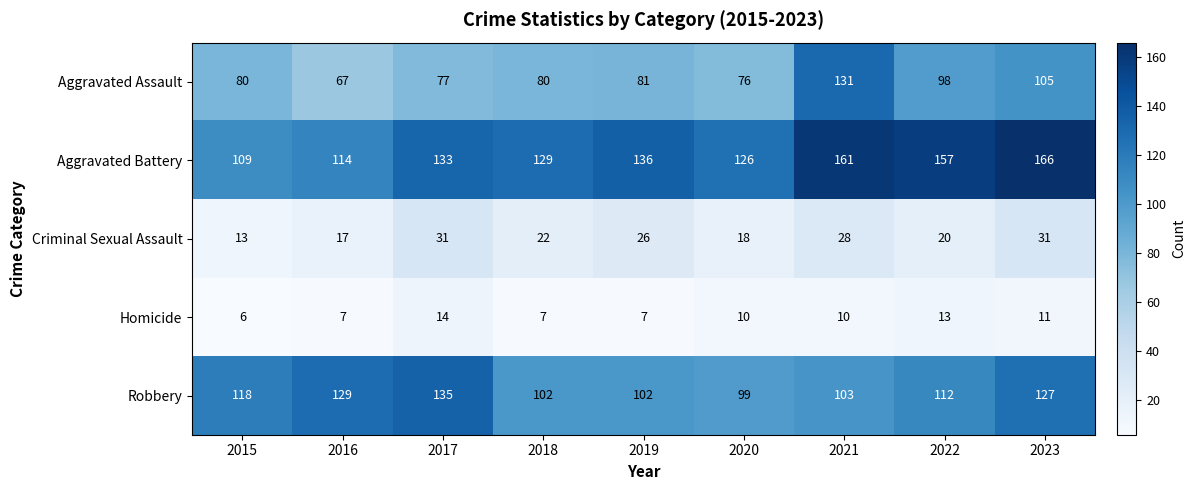

Rank the series by their maximum value, from lowest to highest.

Homicide, Criminal Sexual Assault, Aggravated Assault, Robbery, Aggravated Battery